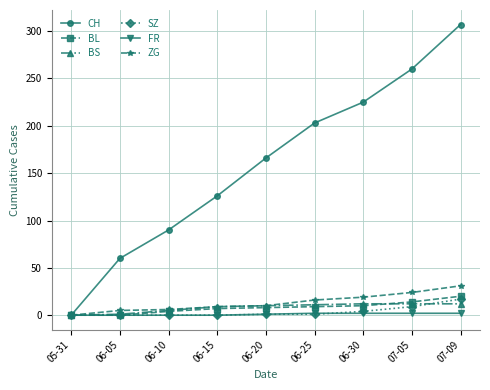

What is the maximum value for SZ?

17